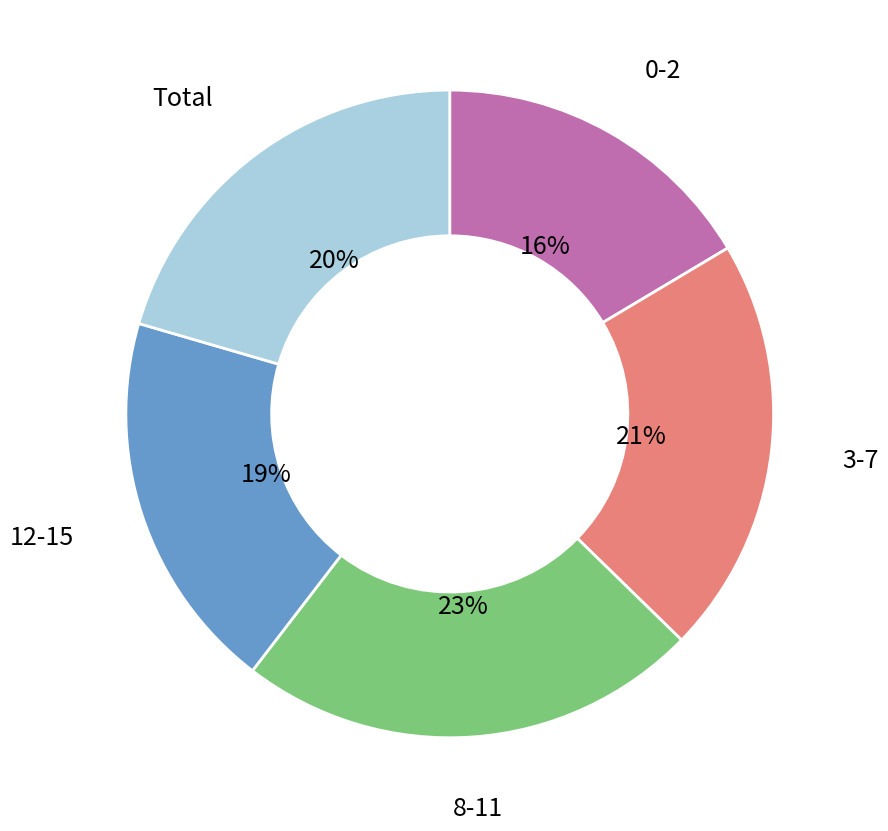

How many segments does this pie chart have?

5